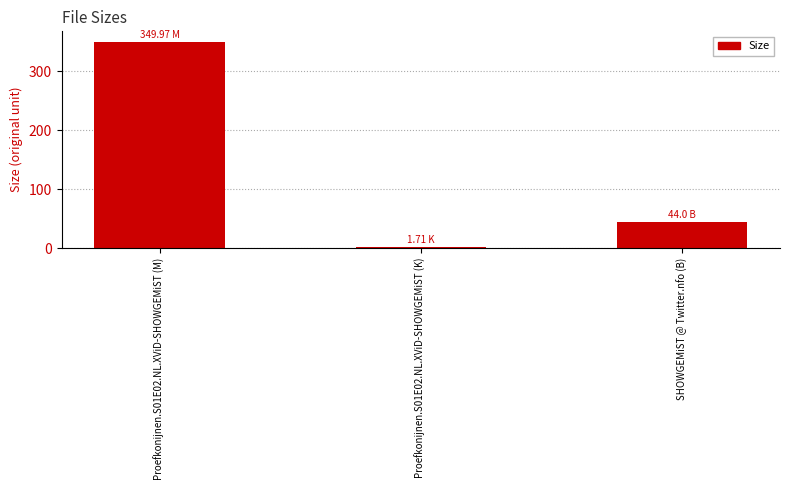

Reading left to right, list all the values displayed in this chart.

350.0	1.7	44.0